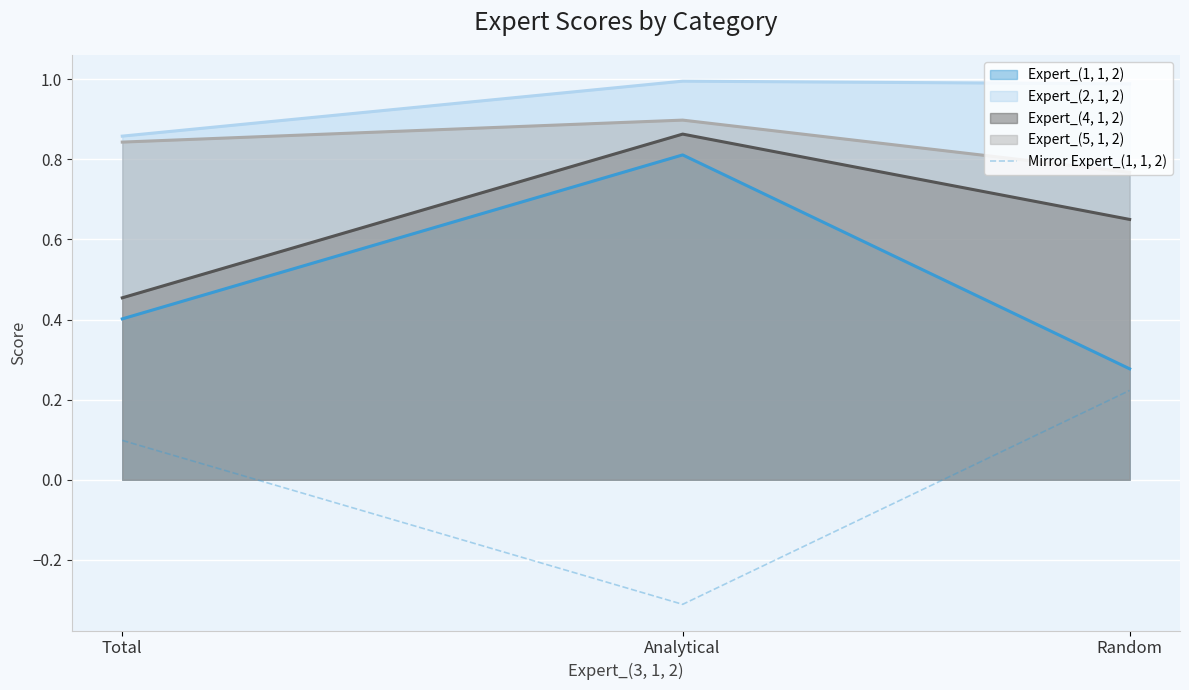

How many lines are shown in the chart?

5